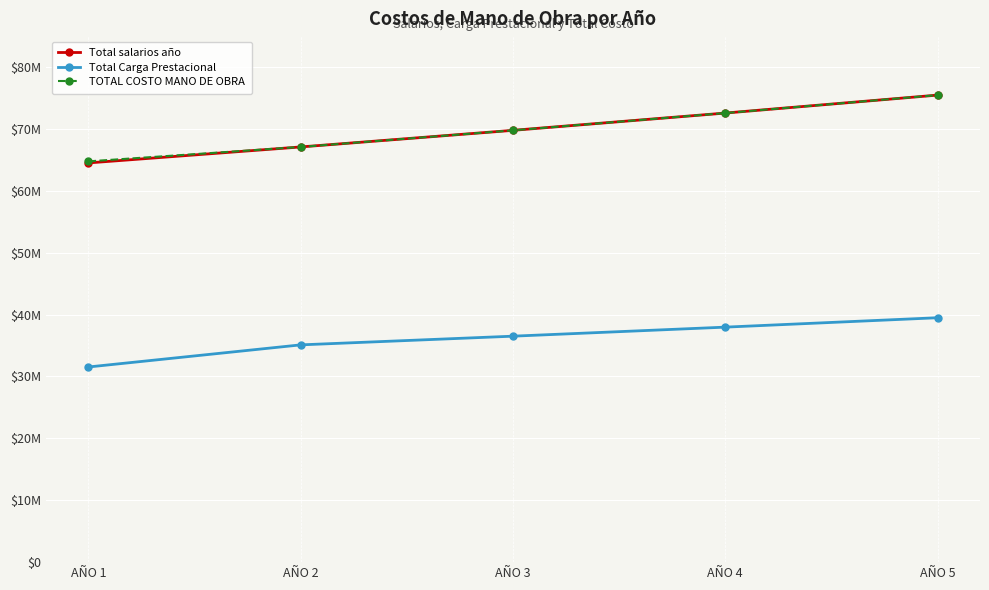

True or false: Total salarios año has more than 1 points higher than both neighbors.

False